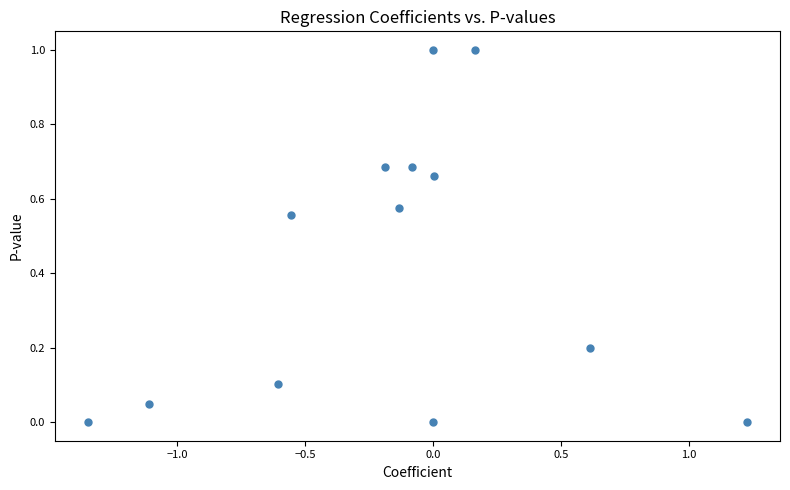

What is the range of Y values (max minus min)?

1.0